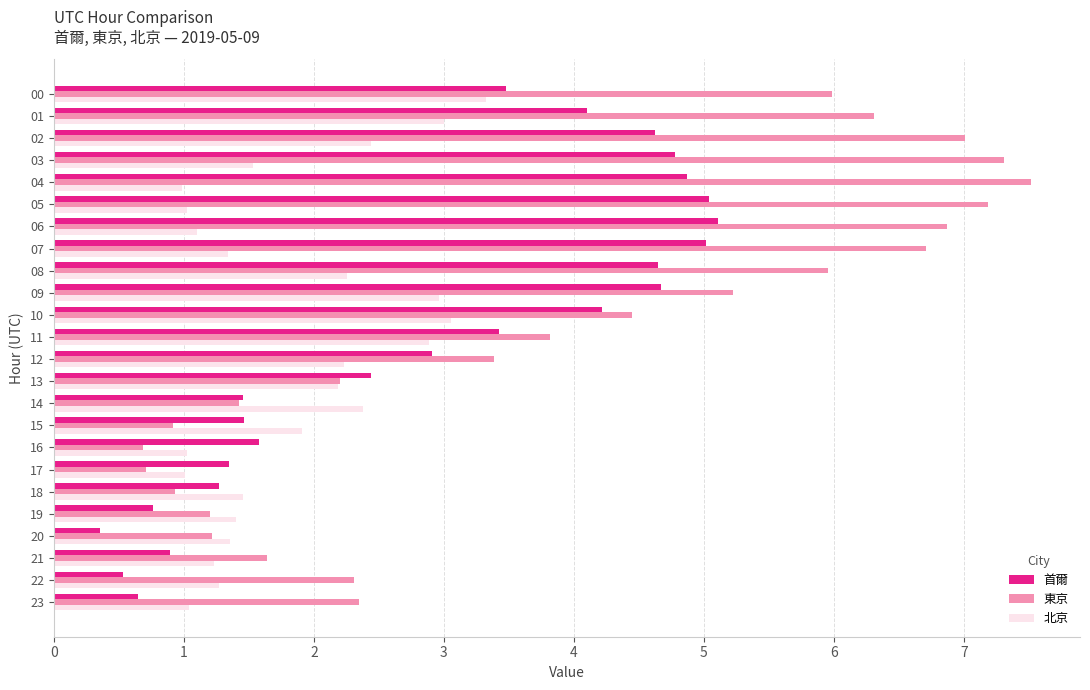

Which series has the largest range (max minus min)?

東京